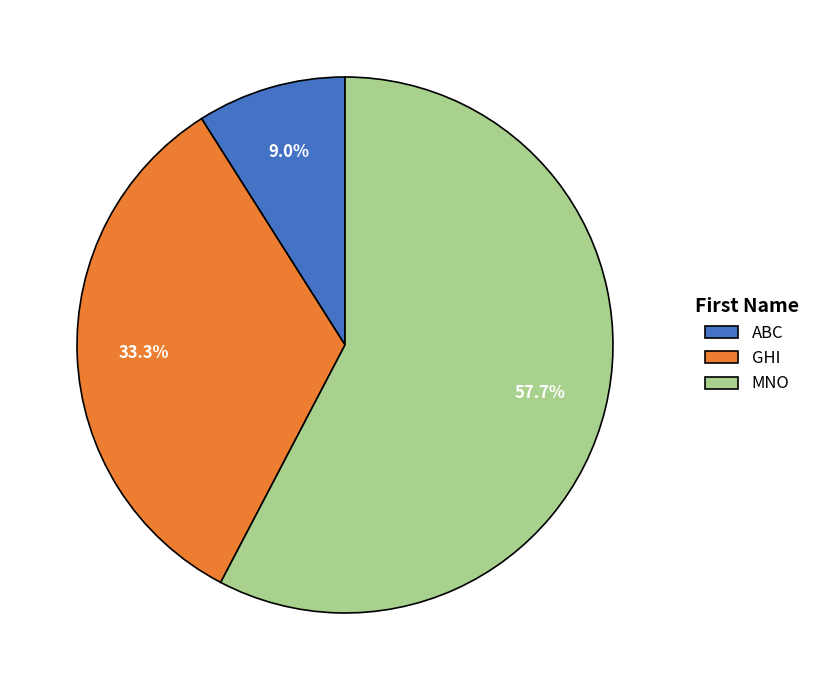

Is the sum of GHI and ABC greater than half?

No